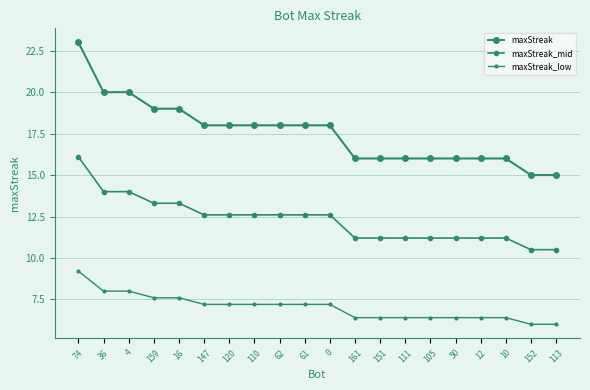

Does the chart have visible grid lines?

Yes